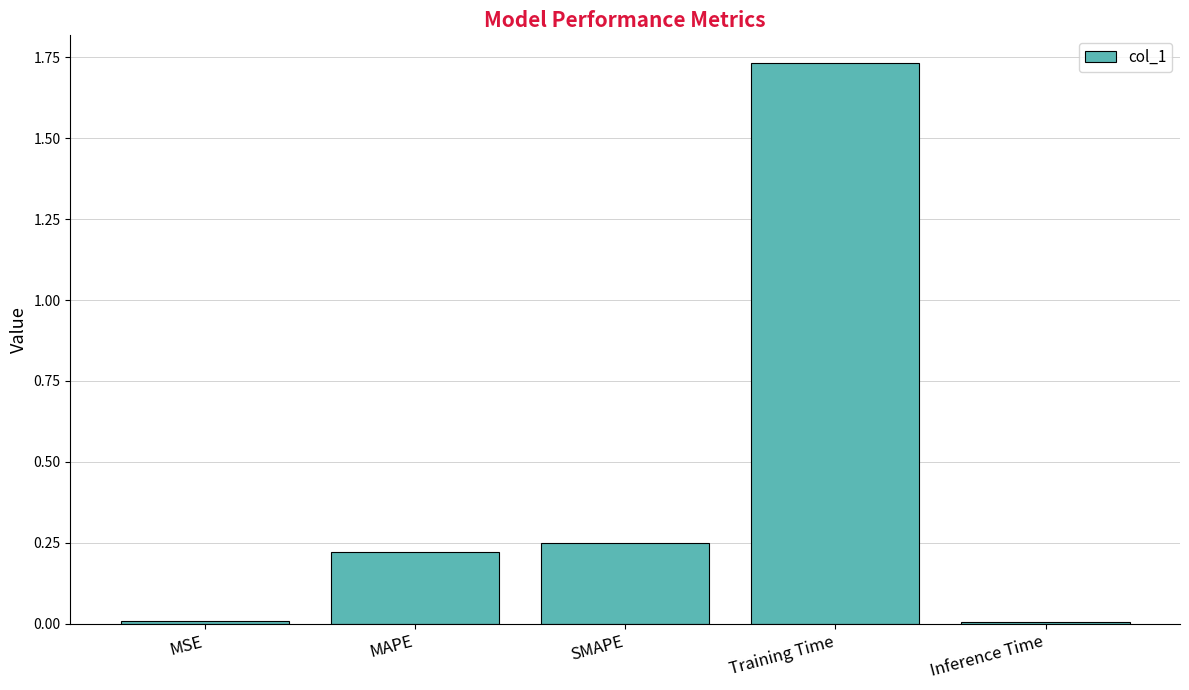

What is the label of the 3rd bar from the left?

SMAPE